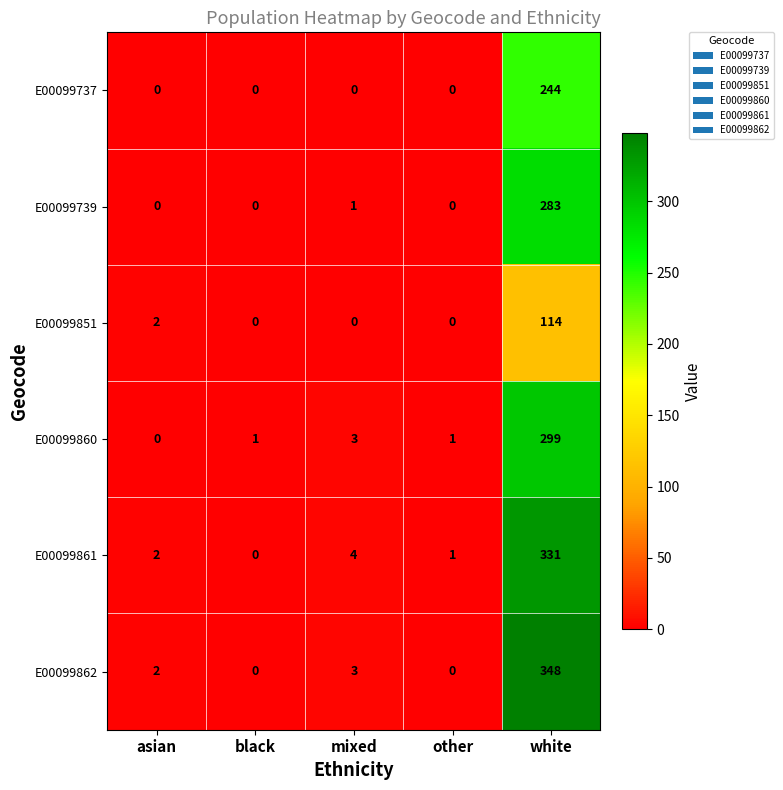

The value of E00099737 at white is 244. True or false?

True